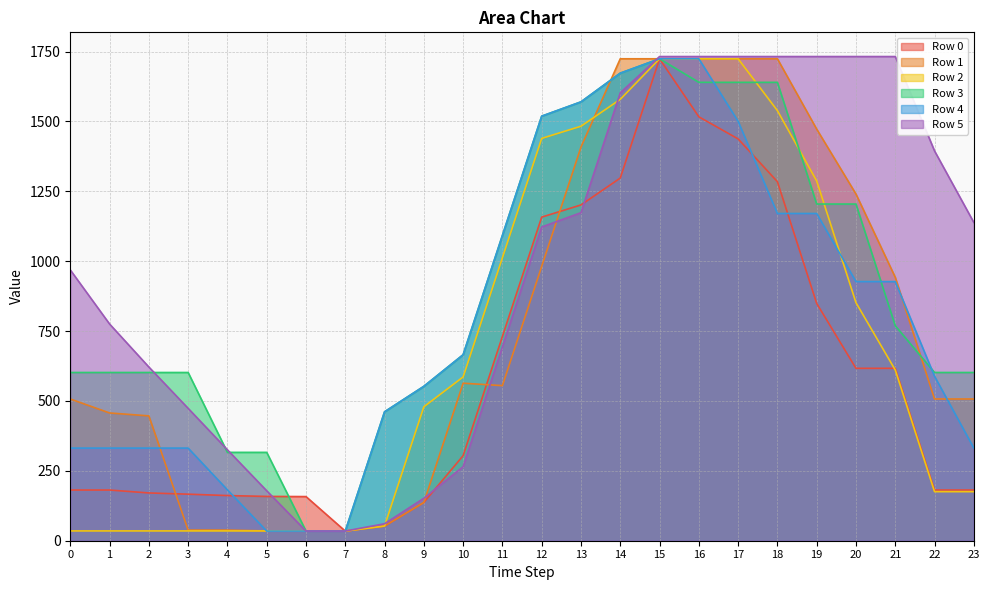

At which category is the sum across all series the highest?

15